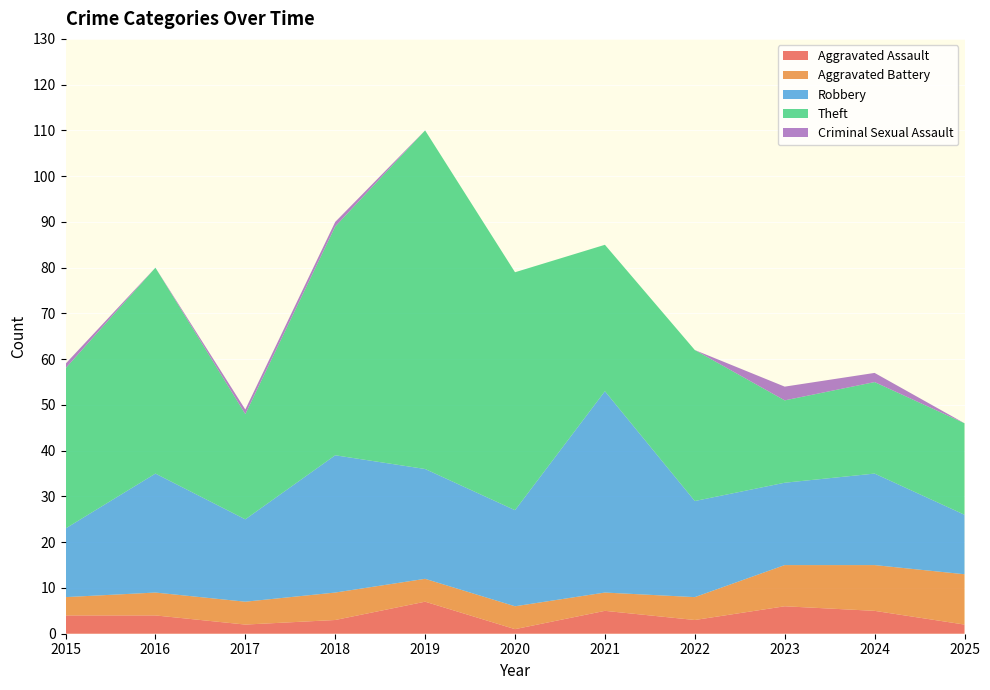

Reading left to right, what are all the values shown in this chart?

Aggravated Assault: 4	4	2	3	7	1	5	3	6	5	2
Aggravated Battery: 4	5	5	6	5	5	4	5	9	10	11
Robbery: 15	26	18	30	24	21	44	21	18	20	13
Theft: 35	45	23	50	74	52	32	33	18	20	20
Criminal Sexual Assault: 1	0	1	1	0	0	0	0	3	2	0